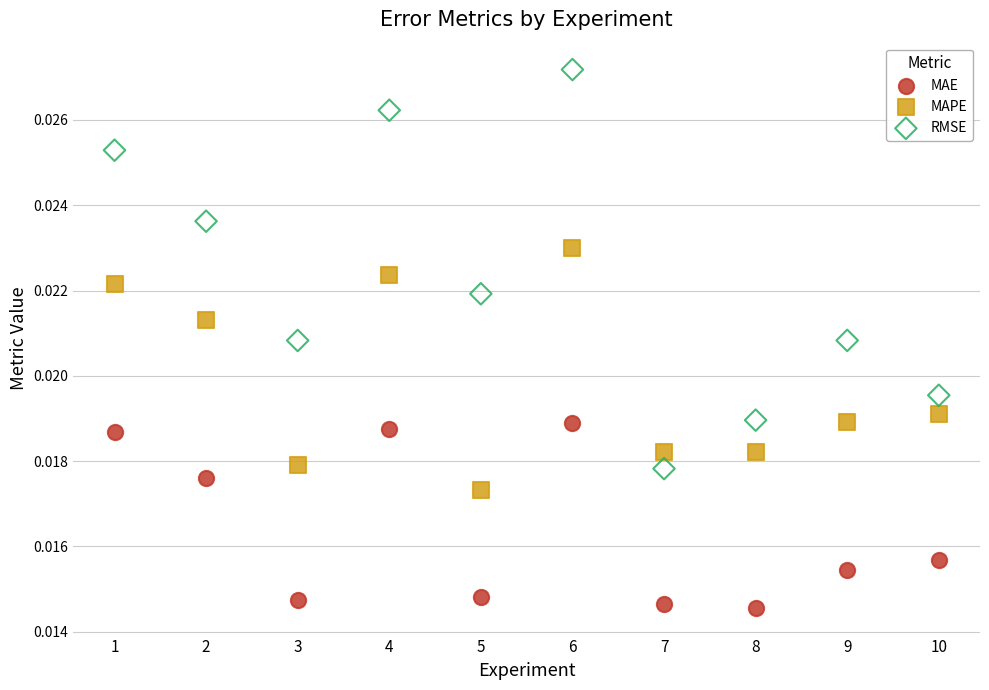

Across all data points, what is the range of X values (max minus min)?

9.0